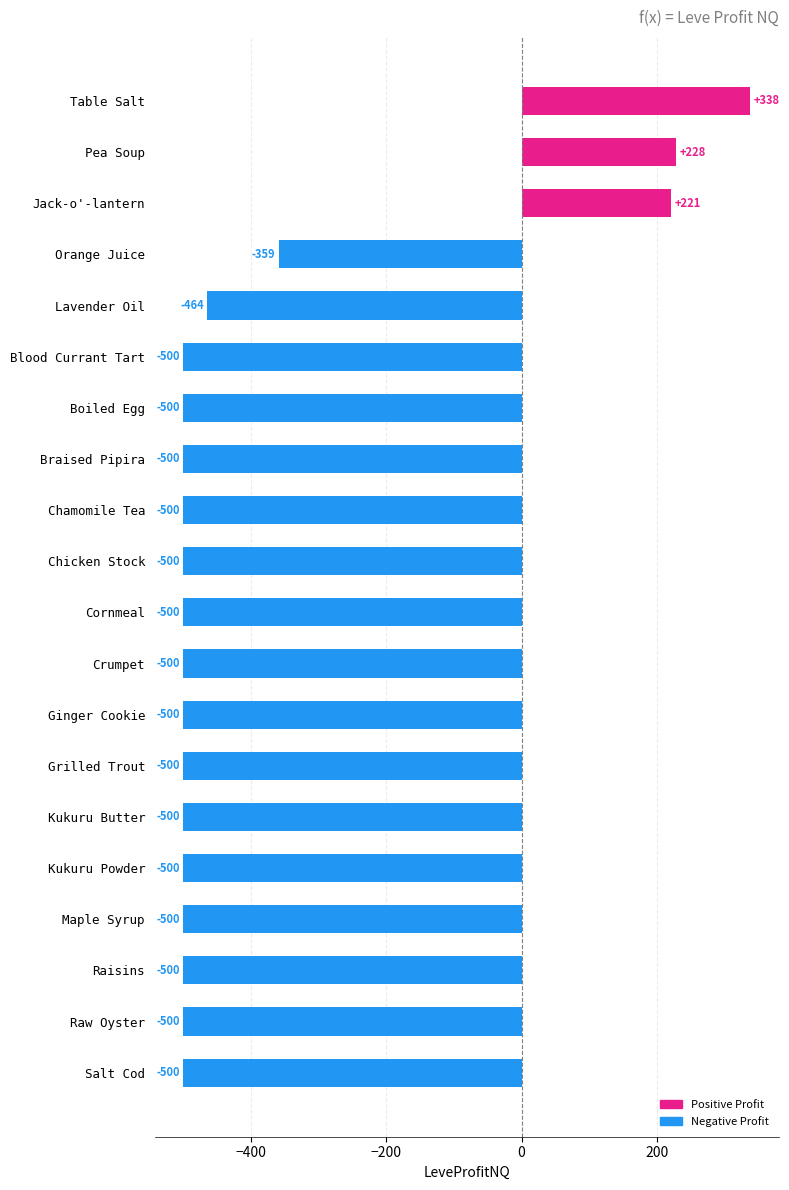

What is the average value?

-376.8